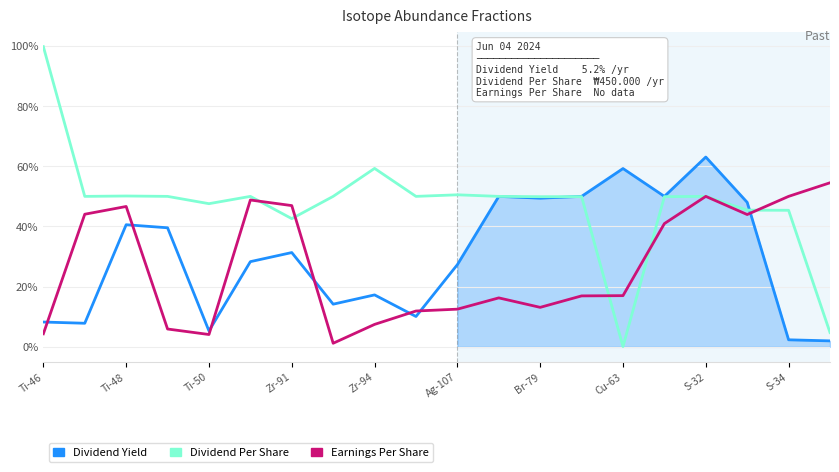

Which series changed the most between S-34 and 18?

Earnings Per Share